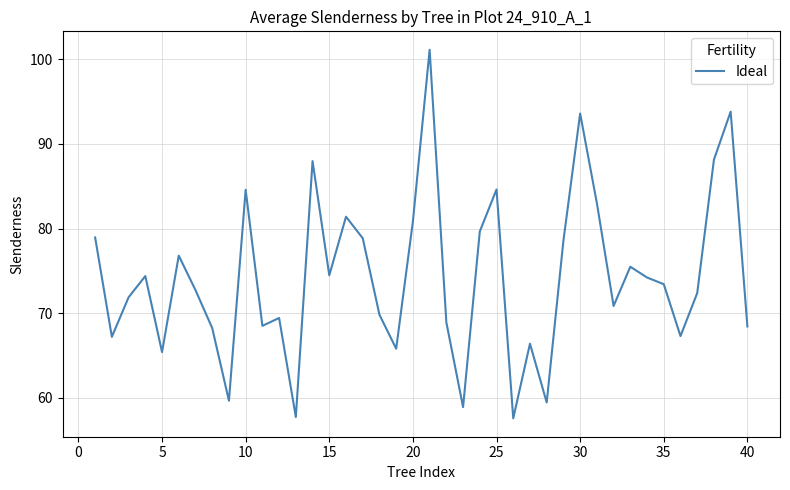

What is the minimum value shown in the chart?

57.6